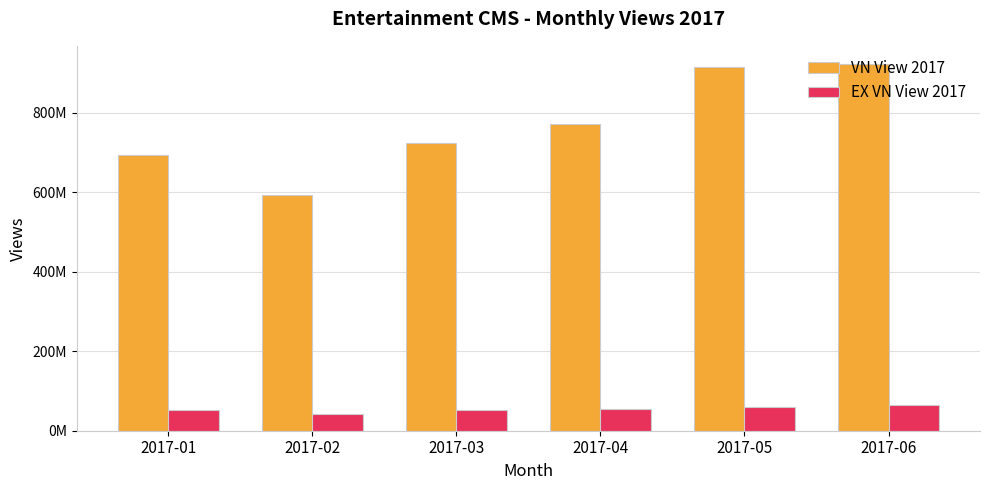

What are all the series names shown in the legend?

VN View 2017, EX VN View 2017